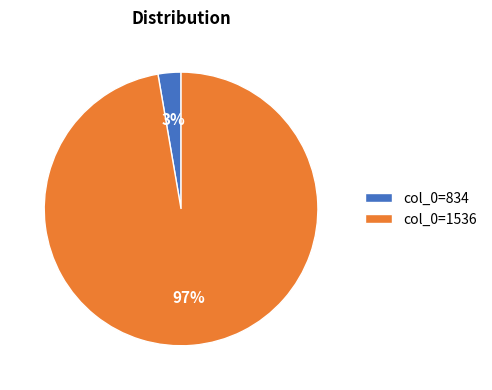

What percentage is the col_0=834 slice, to the nearest percent?

3%